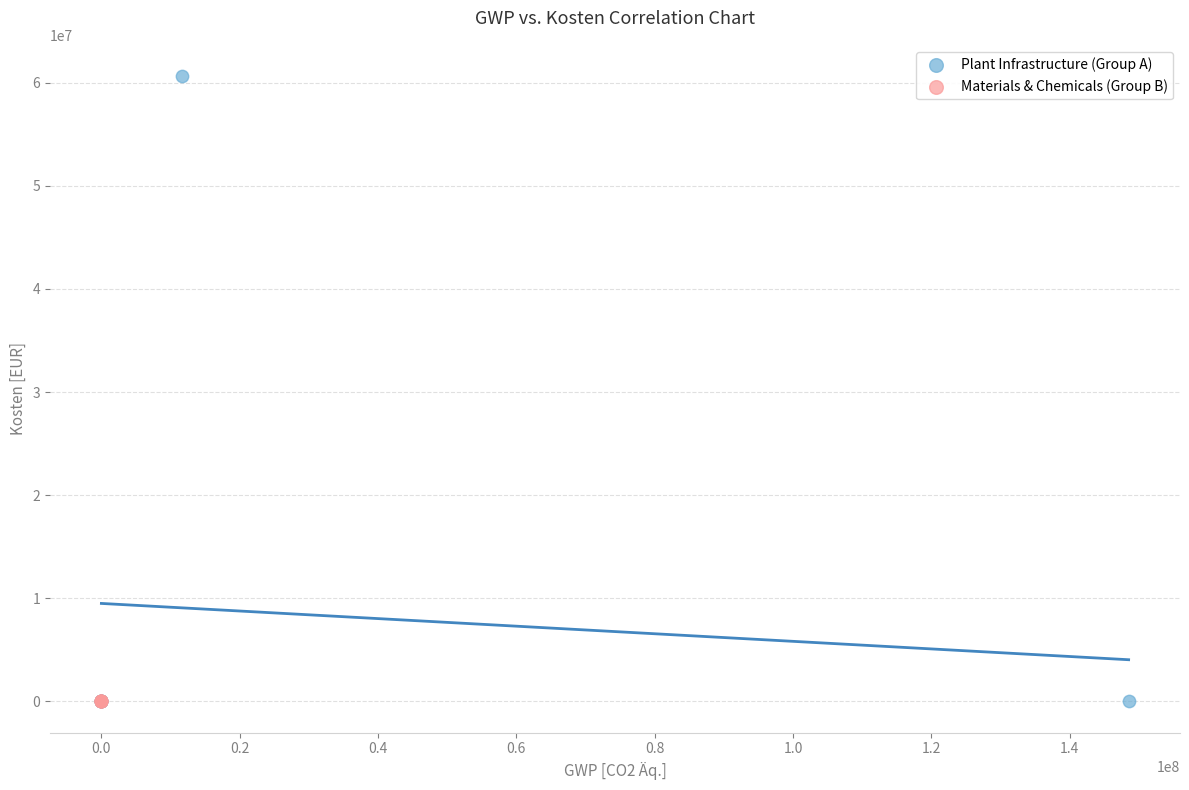

Which series contains the highest Y value?

Plant Infrastructure (Group A)